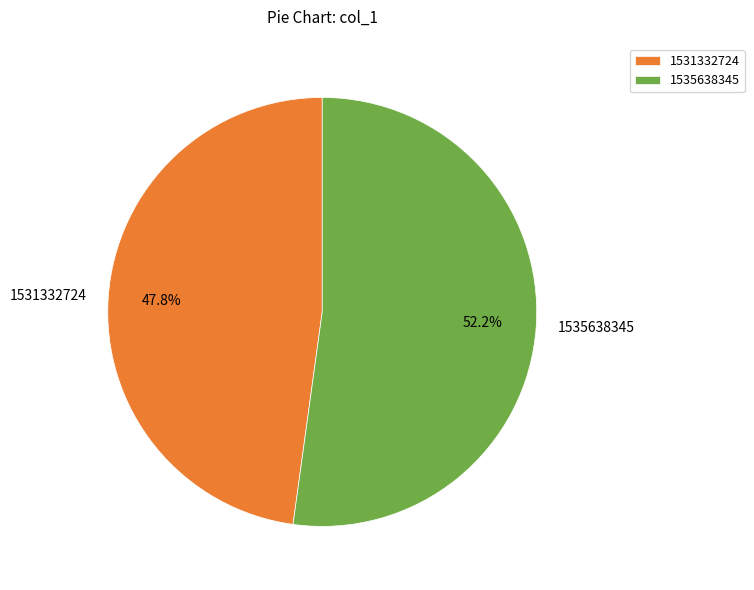

Rank the categories by value from lowest to highest.

1531332724, 1535638345